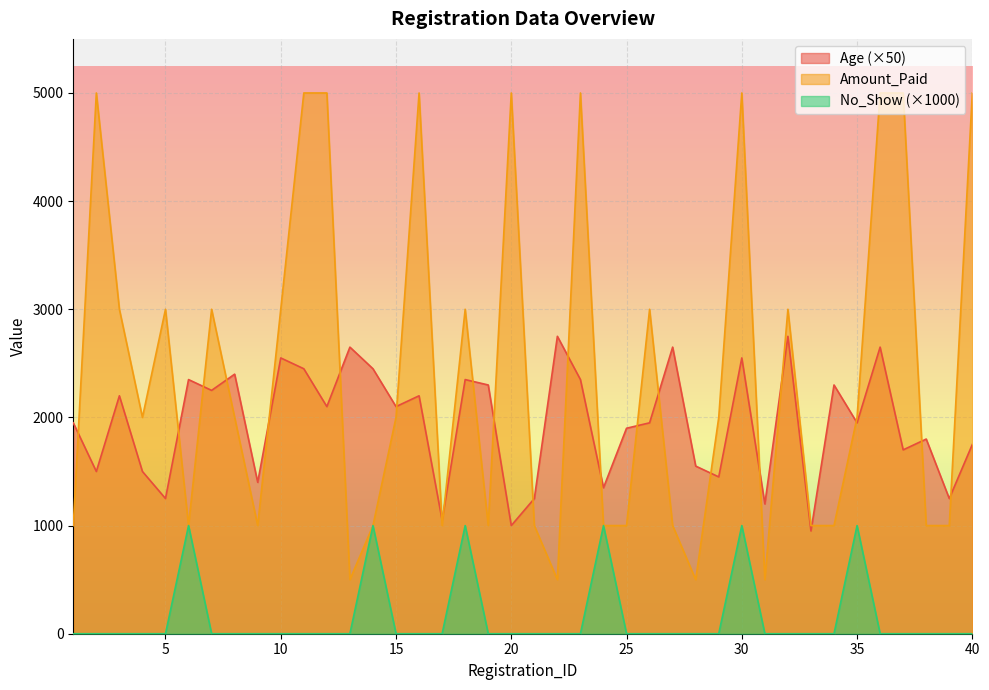

At how many categories does at least one series exceed 4156?

10